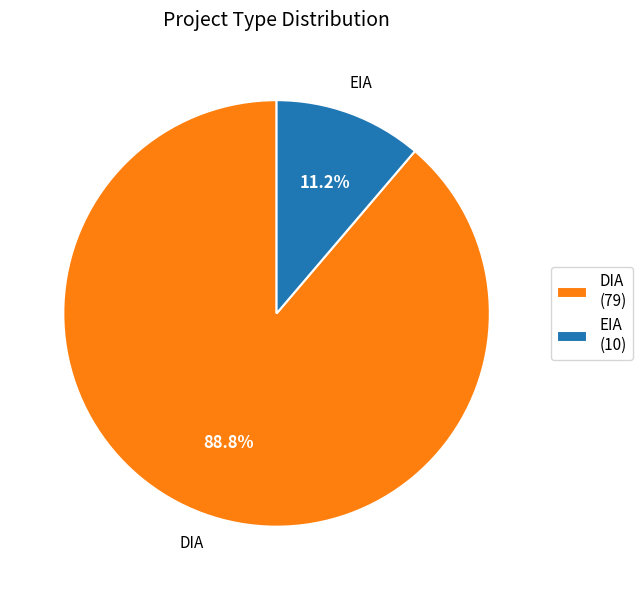

What portion of the pie excludes DIA?

11.2%